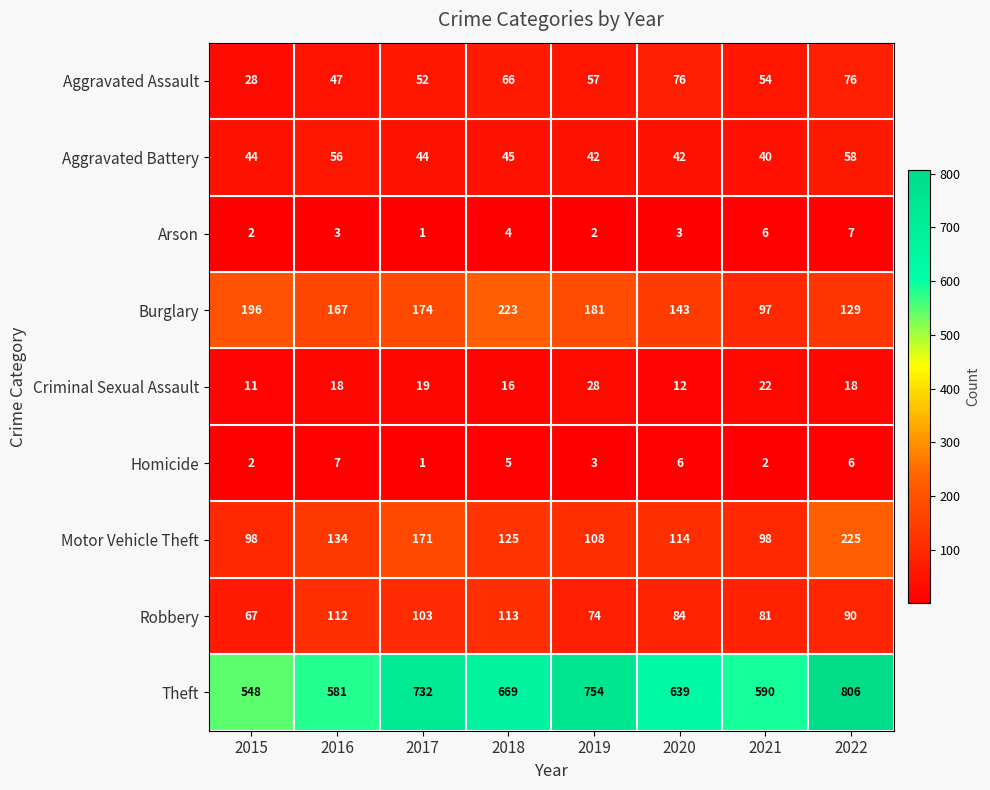

Between 2016 and 2020, which series saw the biggest shift?

Theft